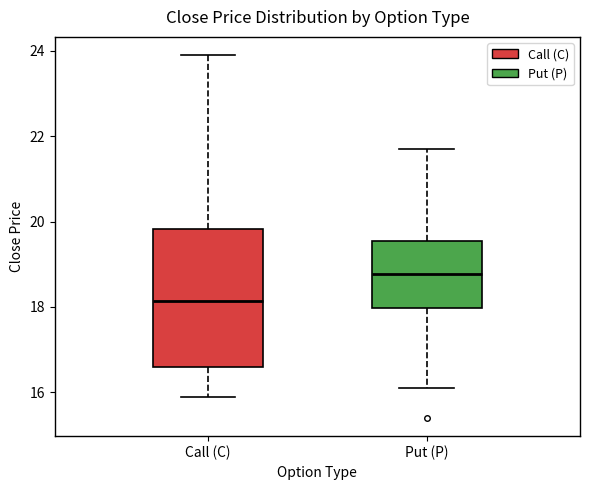

Where does the lower whisker of the box for Call (C) end on the y-axis? The values are not printed on the chart, so give them approximately, as read against the axis.

16.0